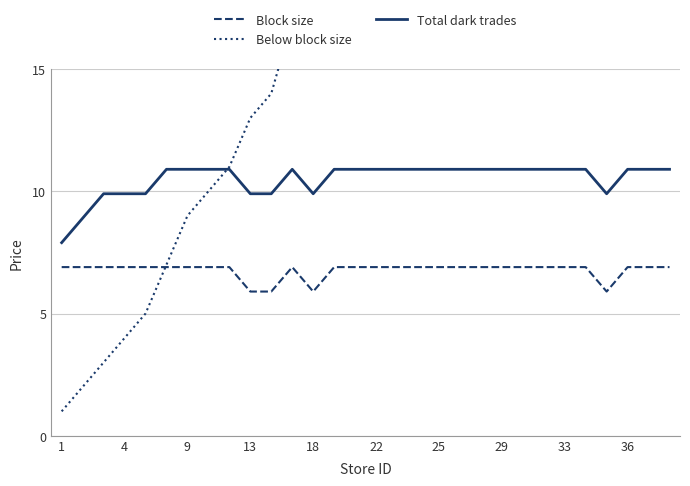

True or false: Total dark trades and Block size cross at least once.

False